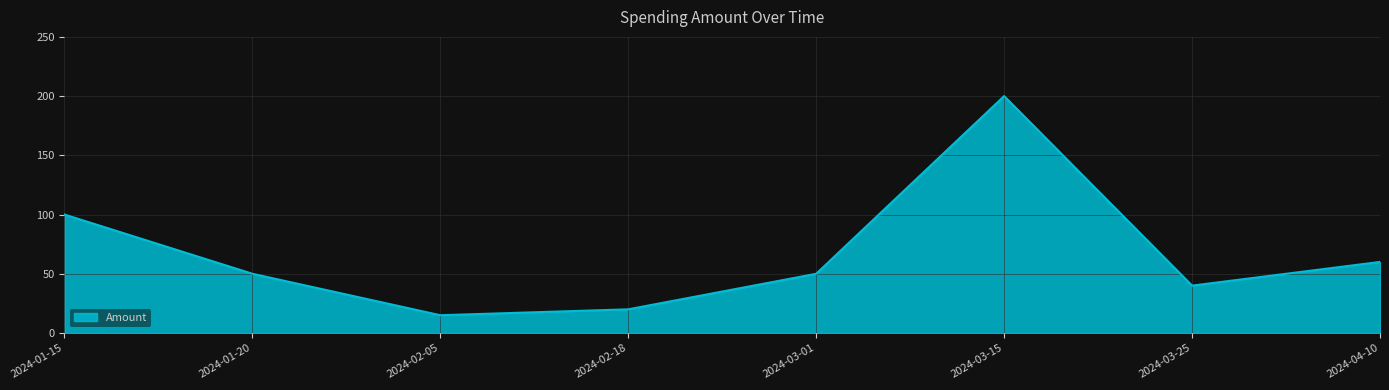

What is the smallest value displayed?

15